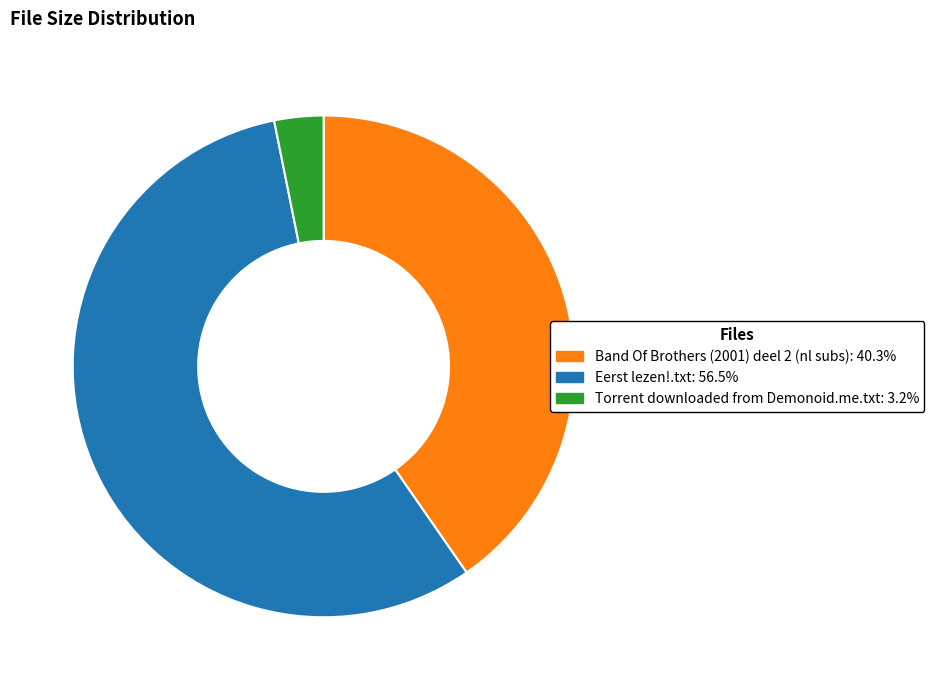

Rank the categories by value from lowest to highest.

Torrent downloaded from Demonoid.me.txt, Band Of Brothers (2001) deel 2 (nl subs), Eerst lezen!.txt